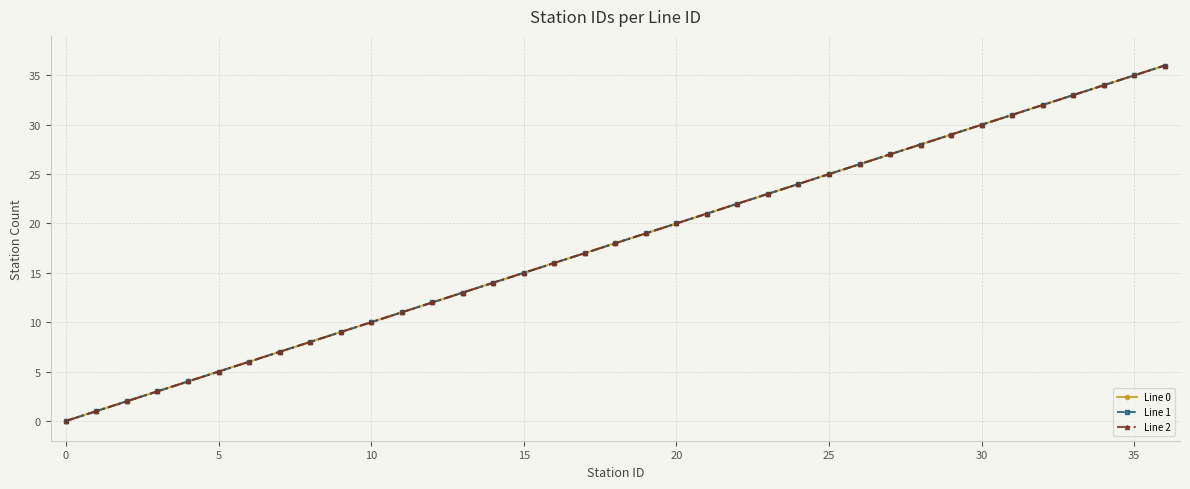

Does the chart have visible grid lines?

Yes